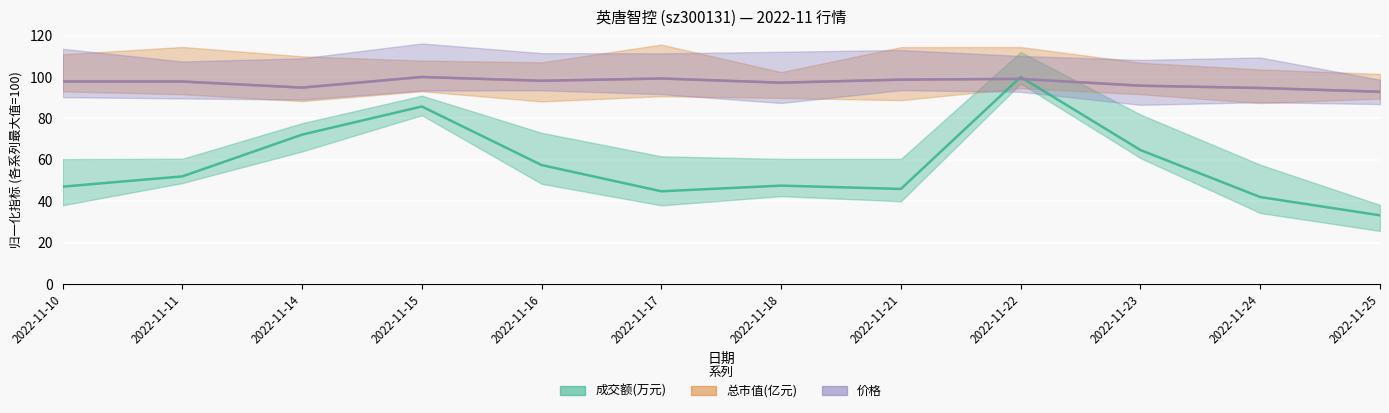

Reading left to right, list all the values displayed in this chart.

成交额(万元): 2022-11-10=47.1	2022-11-11=52.0	2022-11-14=72.2	2022-11-15=85.8	2022-11-16=57.5	2022-11-17=44.9	2022-11-18=47.6	2022-11-21=46.0	2022-11-22=100.0	2022-11-23=64.7	2022-11-24=42.1	2022-11-25=33.3
总市值(亿元): 2022-11-10=97.8	2022-11-11=97.8	2022-11-14=94.9	2022-11-15=100.0	2022-11-16=98.2	2022-11-17=99.3	2022-11-18=97.3	2022-11-21=98.7	2022-11-22=99.1	2022-11-23=95.8	2022-11-24=94.7	2022-11-25=92.9
价格: 2022-11-10=97.8	2022-11-11=97.8	2022-11-14=94.9	2022-11-15=100.0	2022-11-16=98.2	2022-11-17=99.3	2022-11-18=97.3	2022-11-21=98.7	2022-11-22=99.1	2022-11-23=95.8	2022-11-24=94.7	2022-11-25=92.9